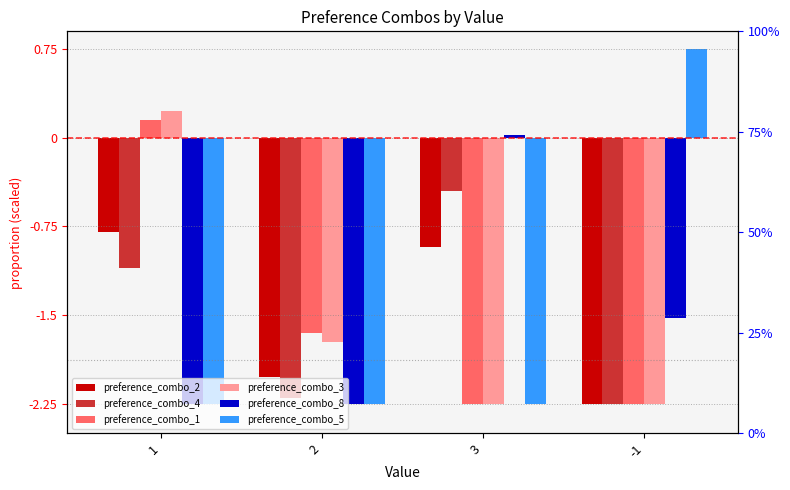

List the labels in order of preference_combo_3 value, smallest first.

3, -1, 2, 1